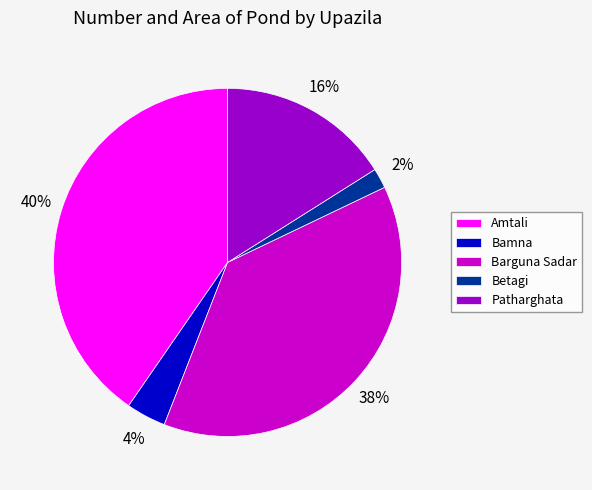

To the nearest percent, what is the difference between the Patharghata and Betagi slice percentages?

14%